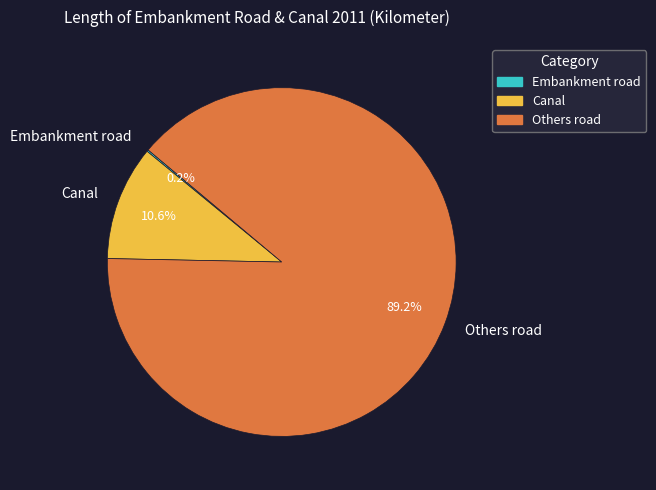

Is there any slice that represents more than half of the pie?

Yes